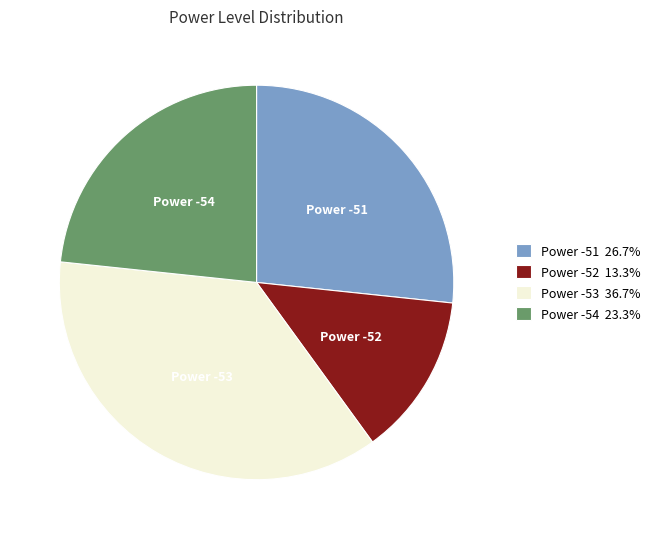

Is there any slice that represents more than half of the pie?

No